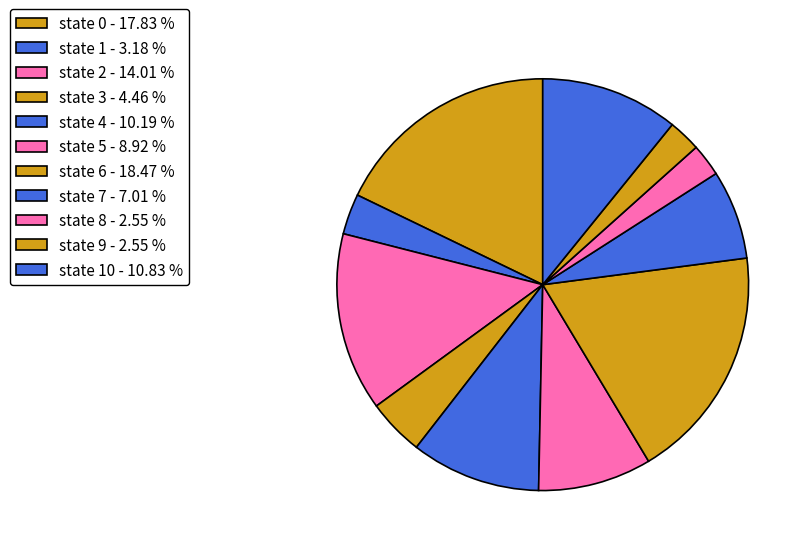

How many segments does this pie chart have?

11